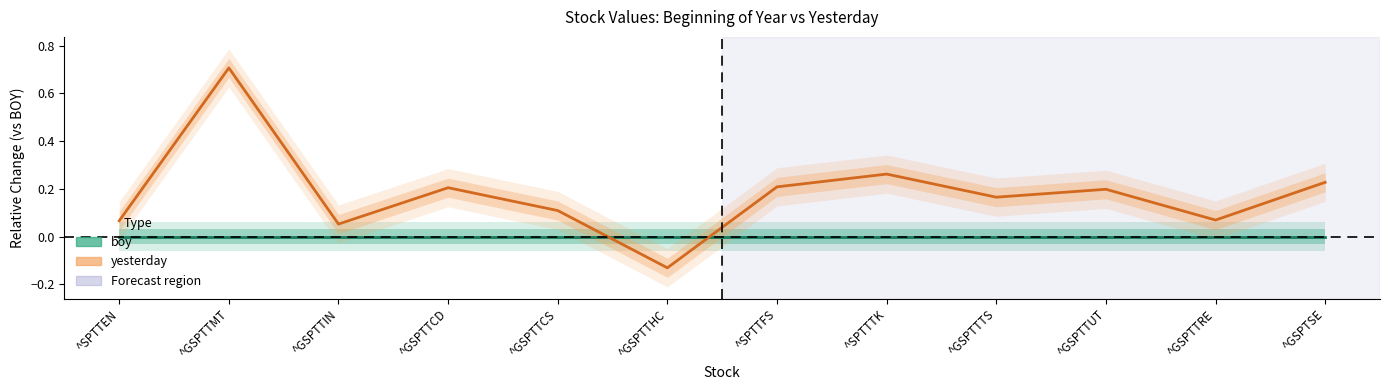

True or false: yesterday has a value of 0.2 at ^GSPTTUT.

True